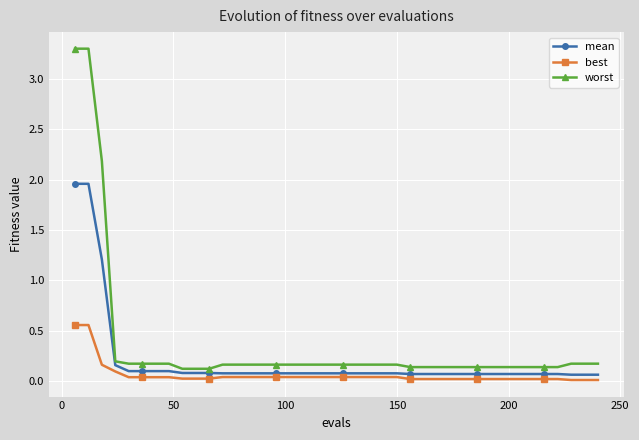

Which series has the widest spread of values?

worst